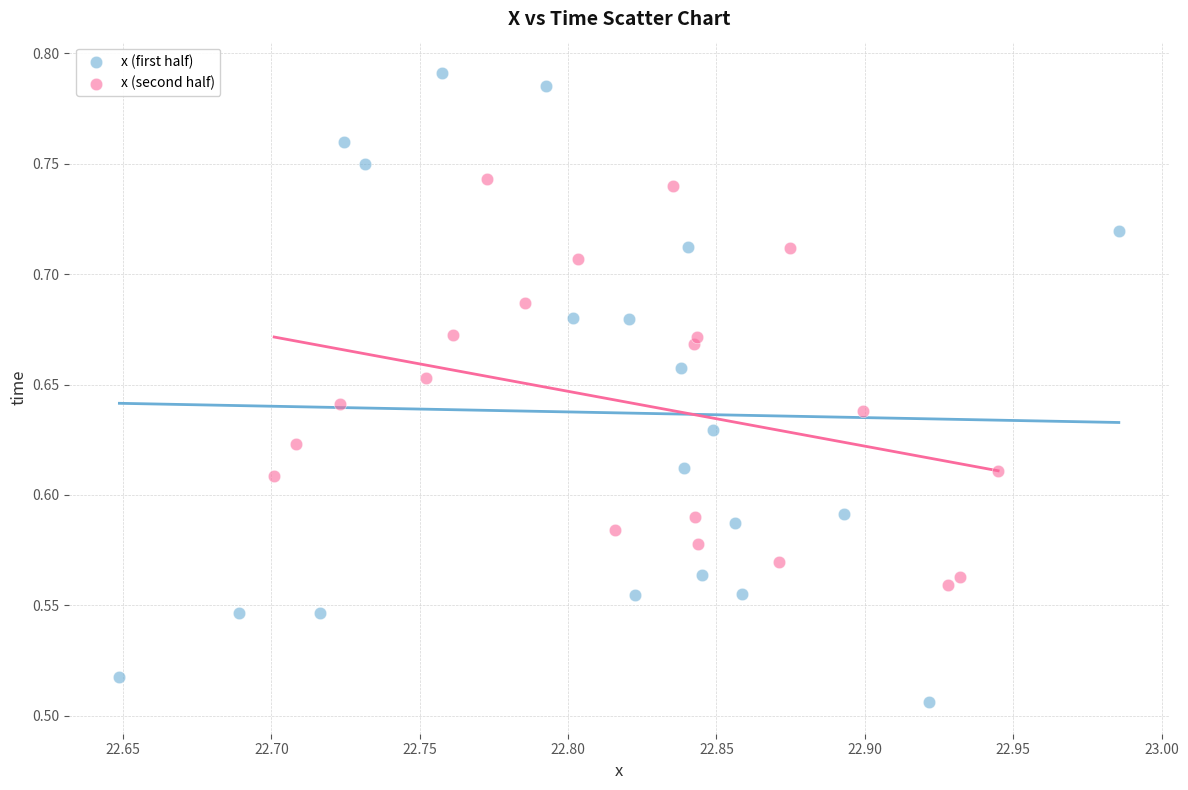

What are all the series names shown in the legend?

x (first half), x (second half)